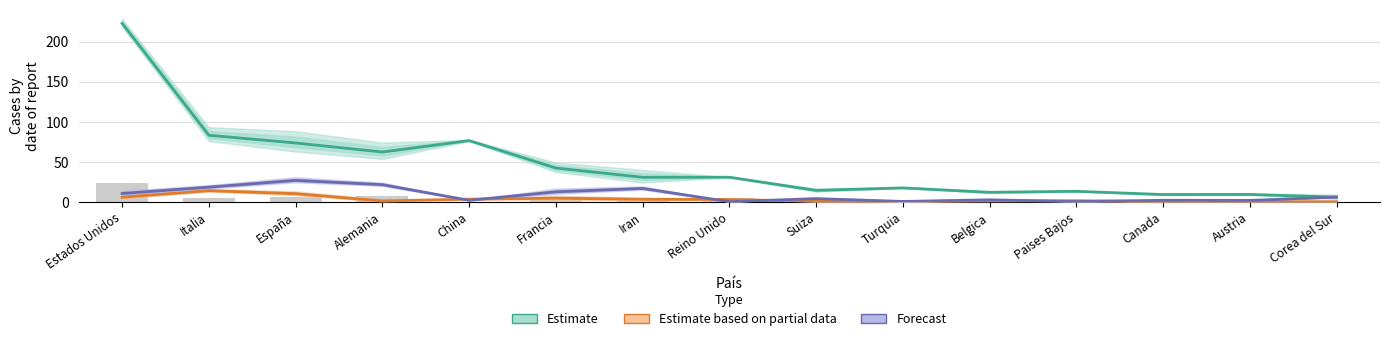

What is the highest value of the Estimate series?

222.7